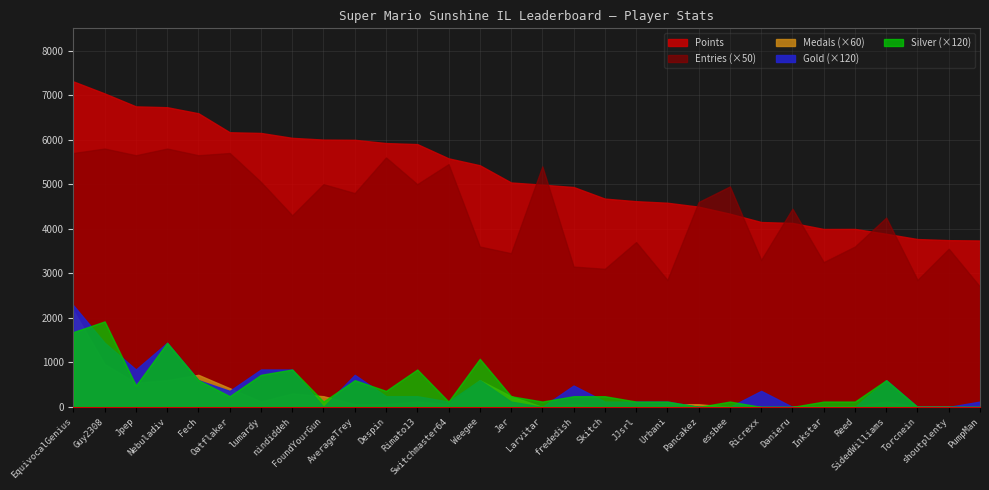

Reading left to right, transcribe all the data shown in this chart.

Points: 7308	7038	6748	6729	6593	6167	6151	6041	6002	5997	5924	5901	5581	5426	5039	4990	4937	4677	4619	4584	4496	4338	4151	4131	3995	3996	3887	3769	3744	3737
Medals: 36	16	9	10	12	7	2	5	4	1	1	2	1	10	4	0	1	0	0	1	1	0	0	0	0	0	2	0	0	0
Entries: 114	116	113	116	113	114	101	86	100	96	112	100	109	72	69	108	63	62	74	57	92	99	66	89	65	72	85	57	71	54
Gold: 19	12	7	12	5	3	7	7	0	6	2	2	1	5	1	0	4	1	1	1	0	0	3	0	0	0	5	0	0	1
Silver: 14	16	4	12	5	2	6	7	1	5	3	7	1	9	2	1	2	2	1	1	0	1	0	0	1	1	5	0	0	0